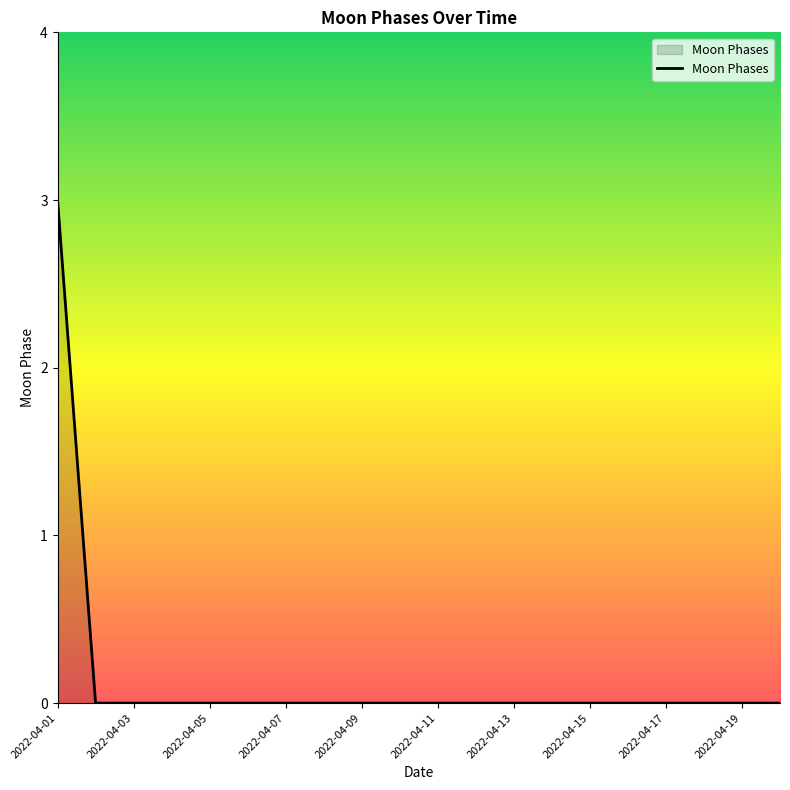

How many lines are shown in the chart?

1